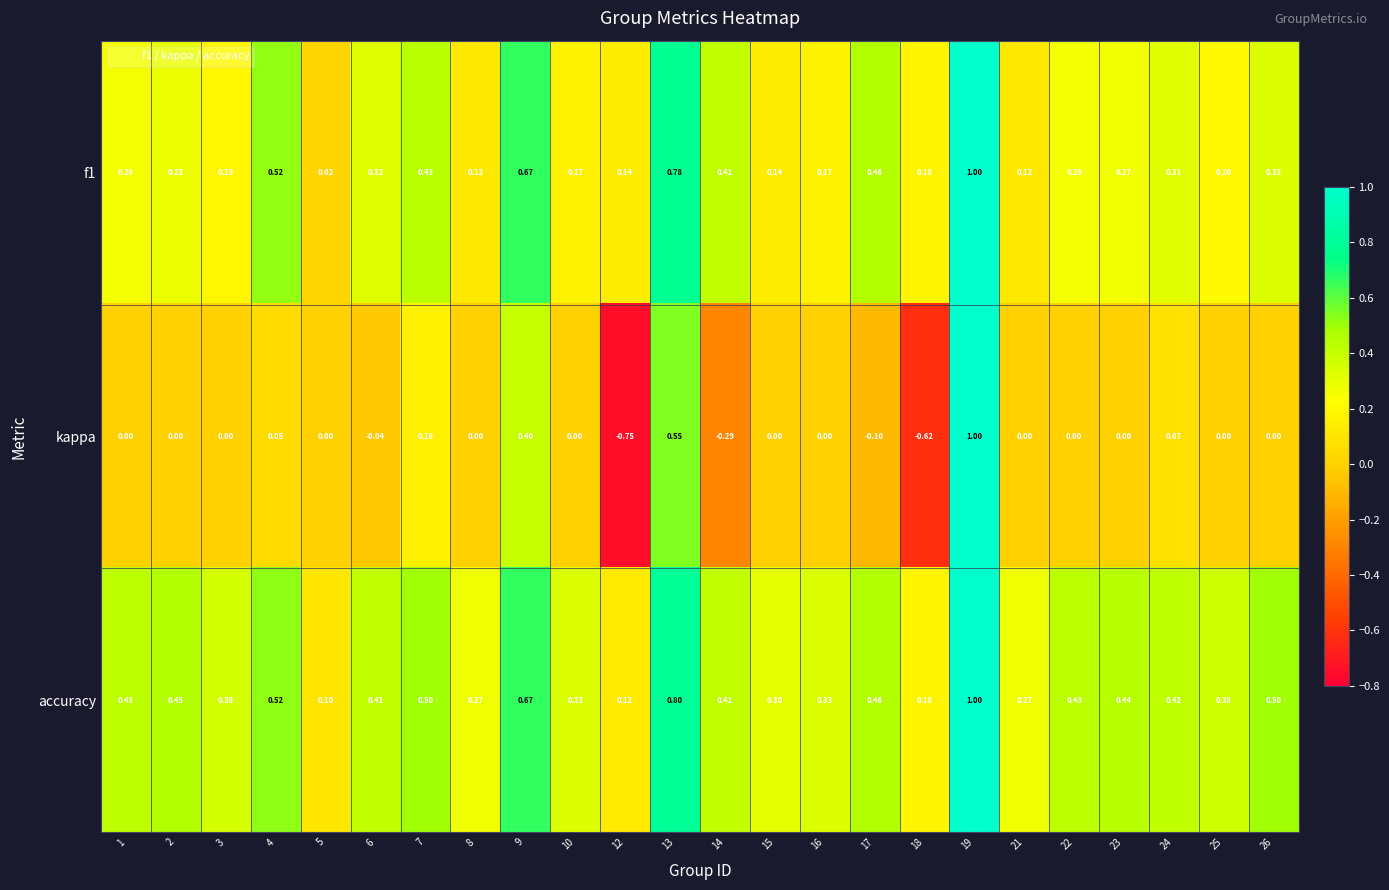

Which series has the largest total across all categories?

accuracy